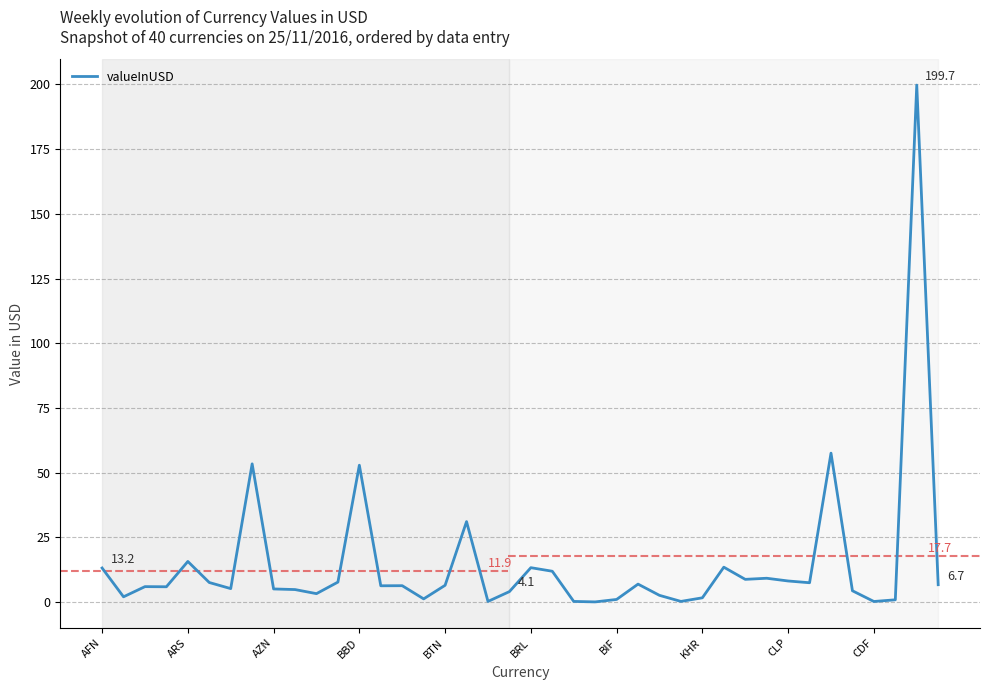

True or false: there are more than 1 points higher than both neighbors.

True